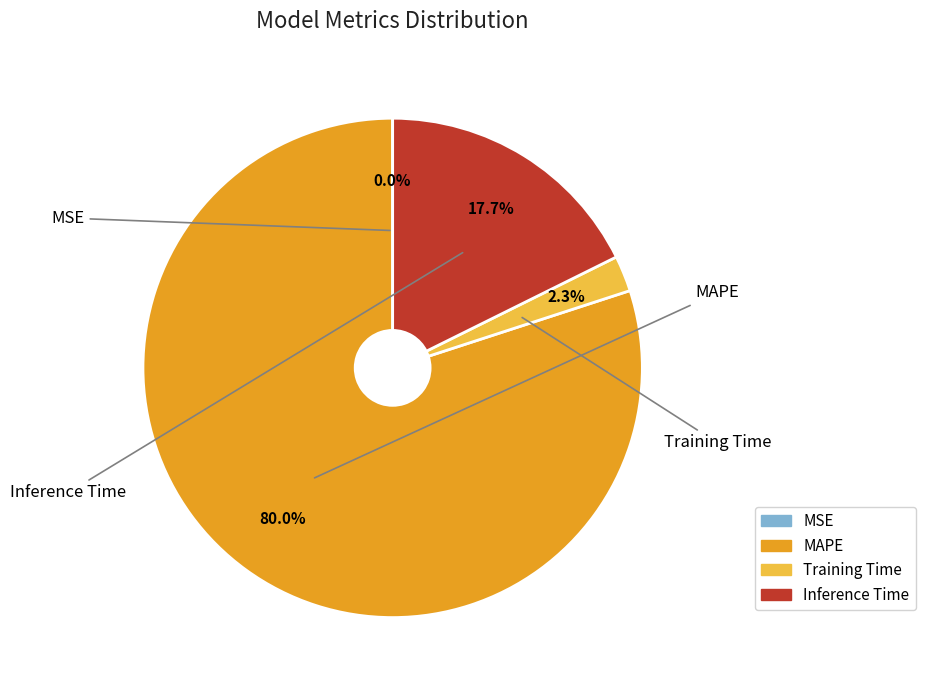

Which slice is the largest?

MAPE